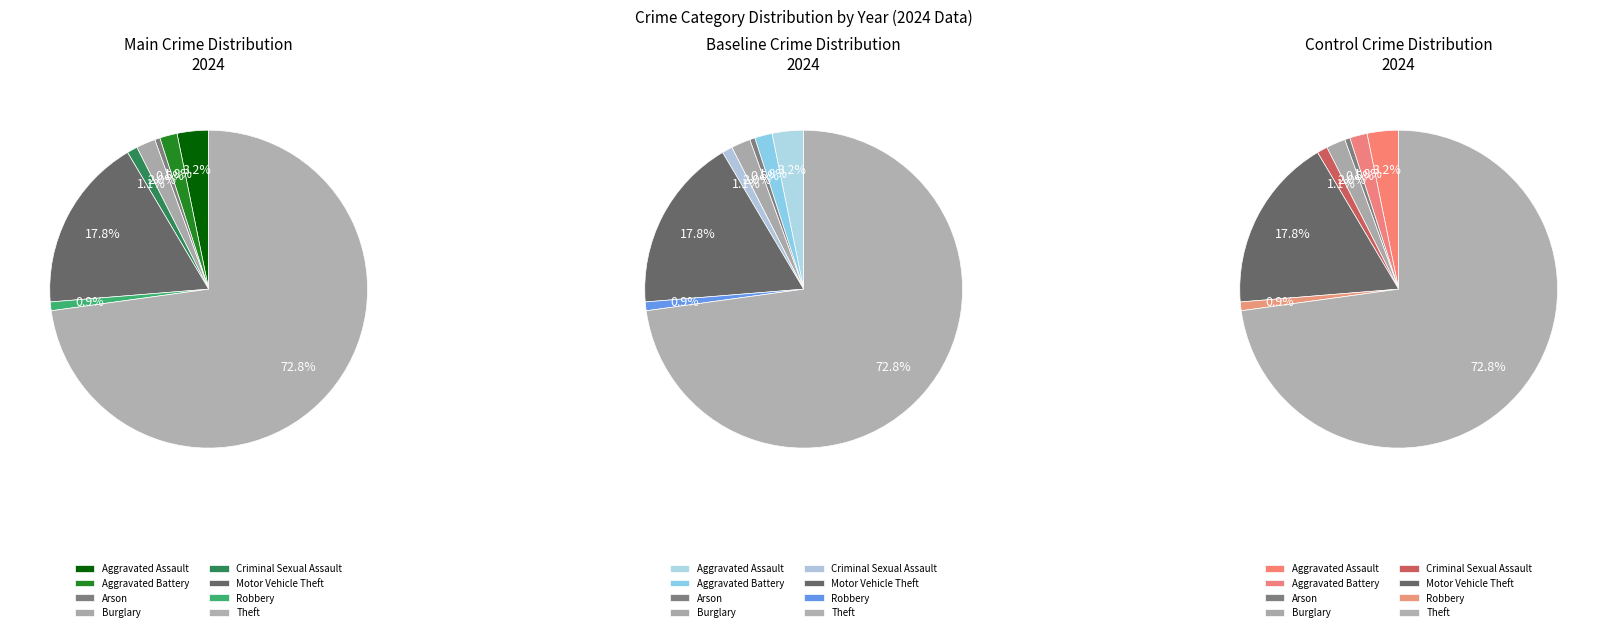

To the nearest percent, what is the combined percentage of Criminal Sexual Assault and Theft?

74%